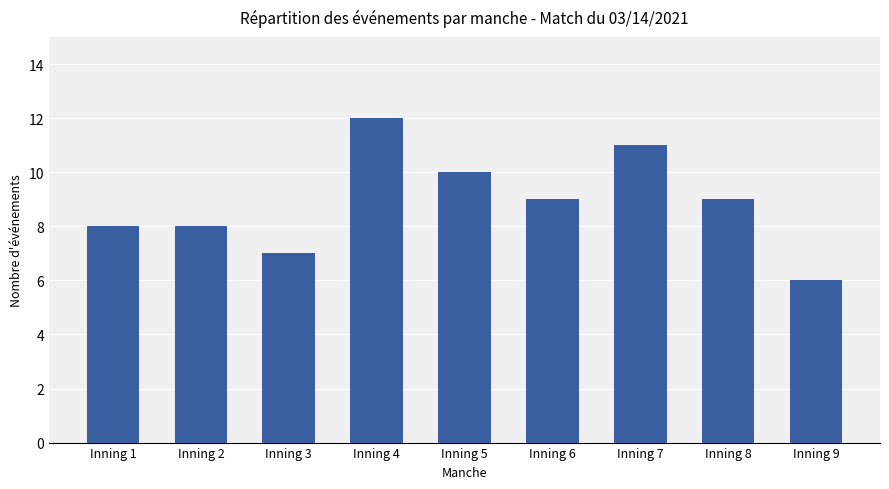

How many values are below 9?

4